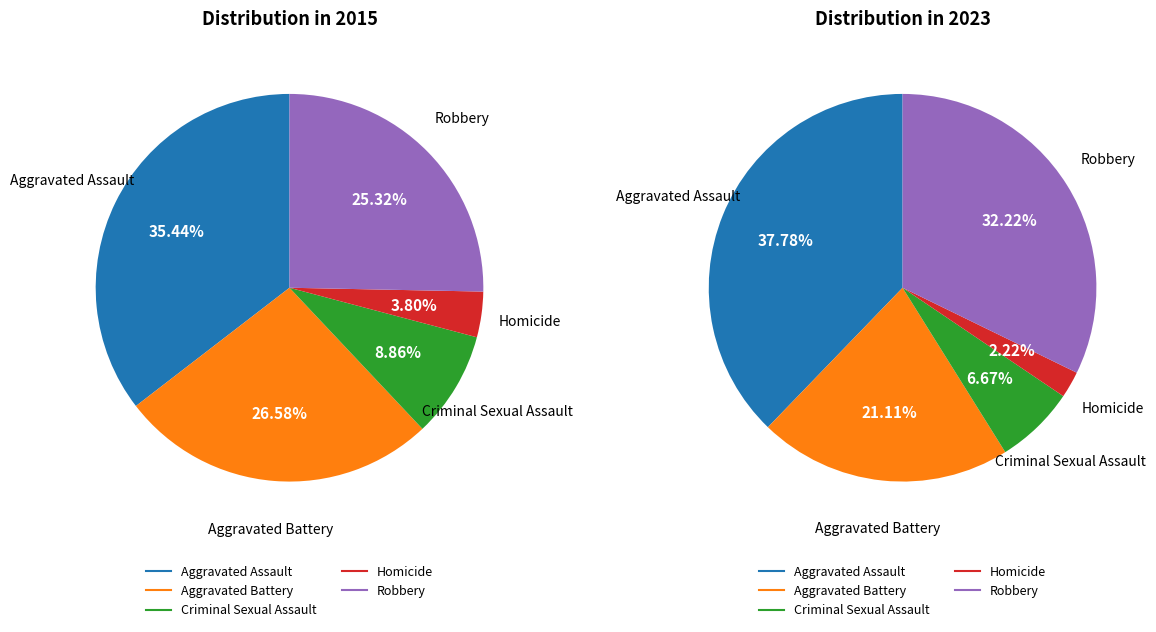

What portion of the pie excludes values_2015?

64.6%